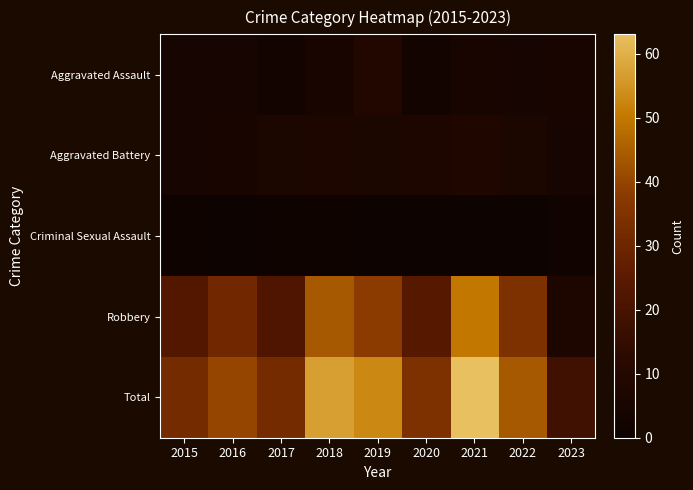

Reading left to right, extract all data points from this chart.

Aggravated Assault: 2015=4	2016=4	2017=3	2018=5	2019=9	2020=3	2021=5	2022=4	2023=5
Aggravated Battery: 2015=4	2016=5	2017=6	2018=7	2019=6	2020=7	2021=8	2022=6	2023=4
Criminal Sexual Assault: 2015=1	2016=0	2017=1	2018=1	2019=0	2020=0	2021=0	2022=0	2023=2
Robbery: 2015=23	2016=31	2017=22	2018=44	2019=38	2020=24	2021=50	2022=34	2023=7
Total: 2015=32	2016=40	2017=32	2018=57	2019=53	2020=34	2021=63	2022=44	2023=18